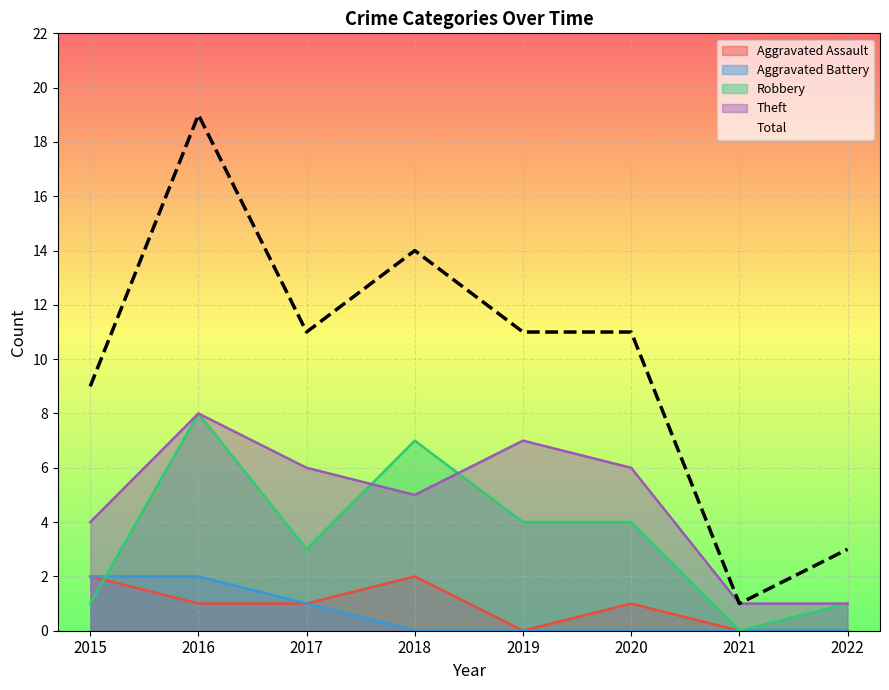

Reading left to right, list all the values displayed in this chart.

Aggravated Assault: 2015=2	2016=1	2017=1	2018=2	2019=0	2020=1	2021=0	2022=0
Aggravated Battery: 2015=2	2016=2	2017=1	2018=0	2019=0	2020=0	2021=0	2022=0
Robbery: 2015=1	2016=8	2017=3	2018=7	2019=4	2020=4	2021=0	2022=1
Theft: 2015=4	2016=8	2017=6	2018=5	2019=7	2020=6	2021=1	2022=1
Total: 2015=9	2016=19	2017=11	2018=14	2019=11	2020=11	2021=1	2022=3